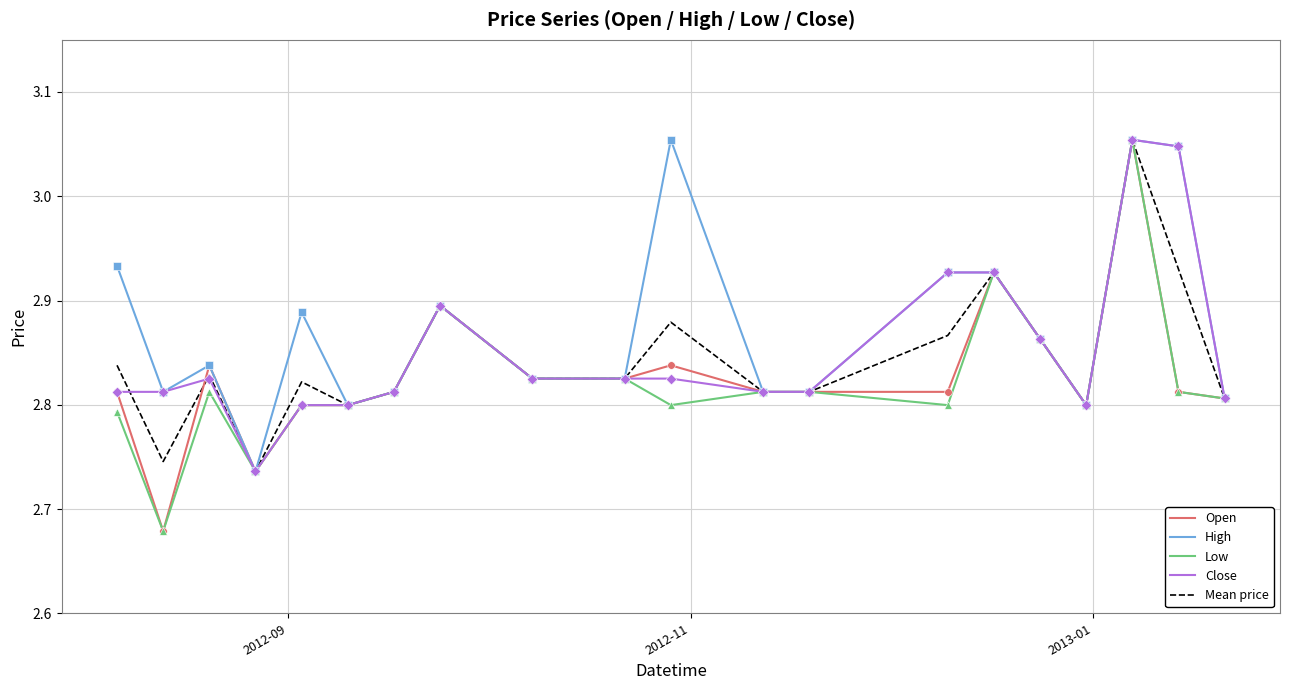

At how many categories does at least one series exceed 3?

3